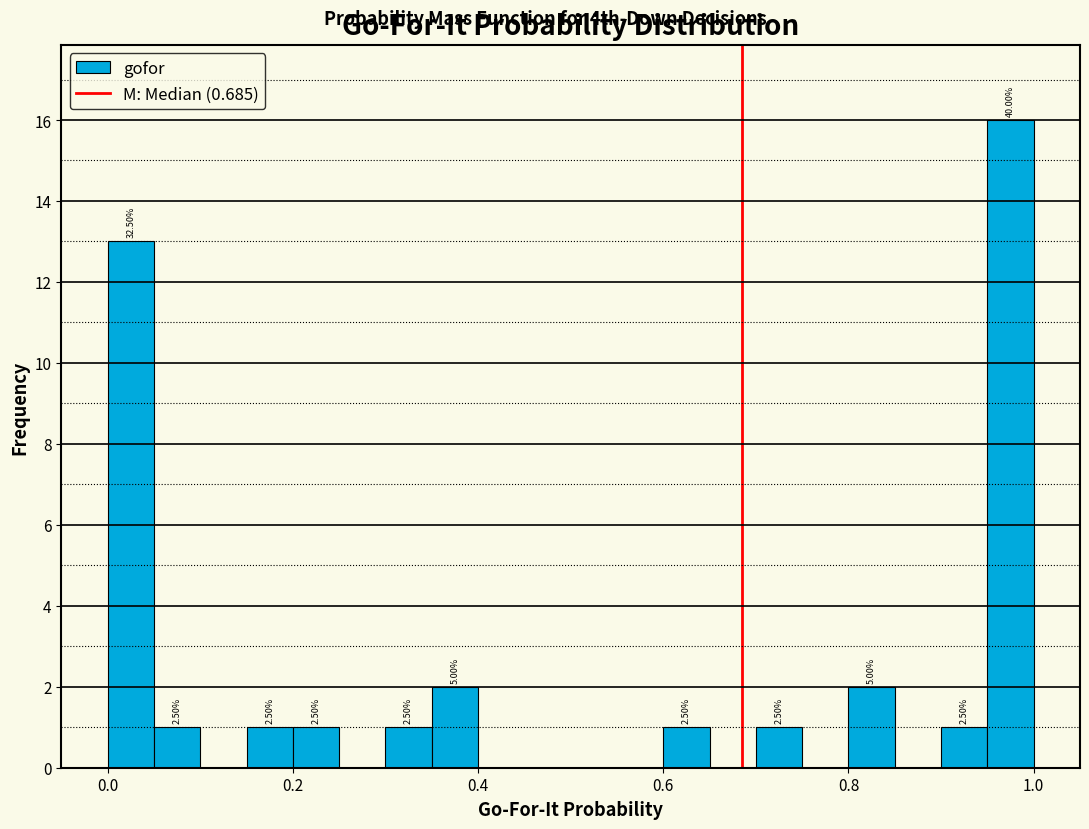

Read against the x-axis, roughly where is the centre of the tallest bar?

0.98